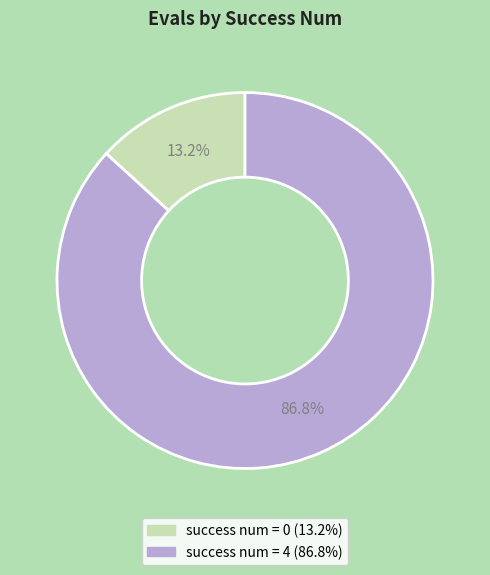

Does any single category account for the majority?

Yes